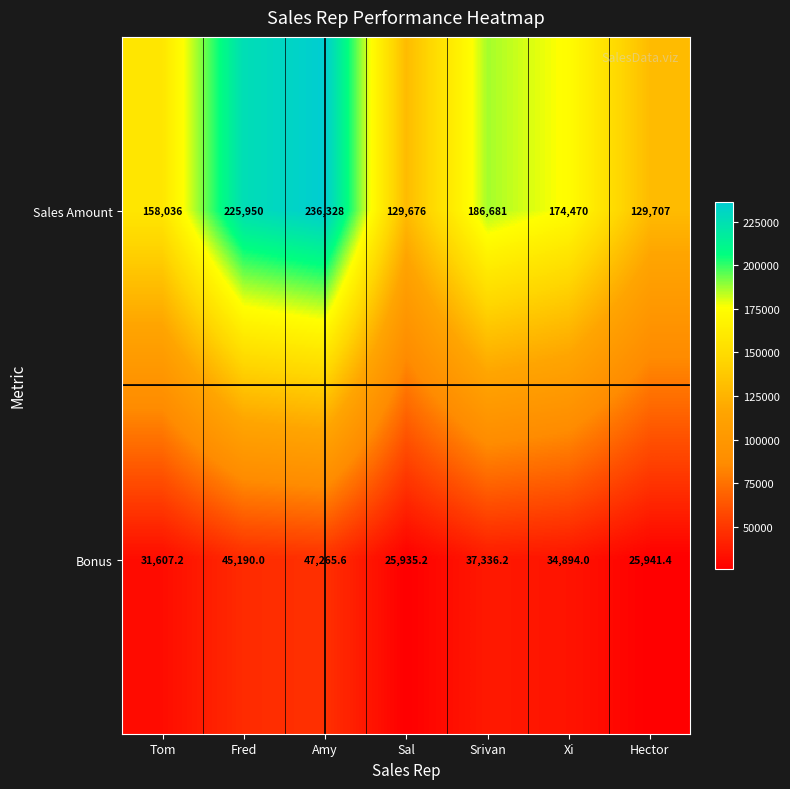

Rank the series by their average value, from lowest to highest.

Bonus, Sales Amount